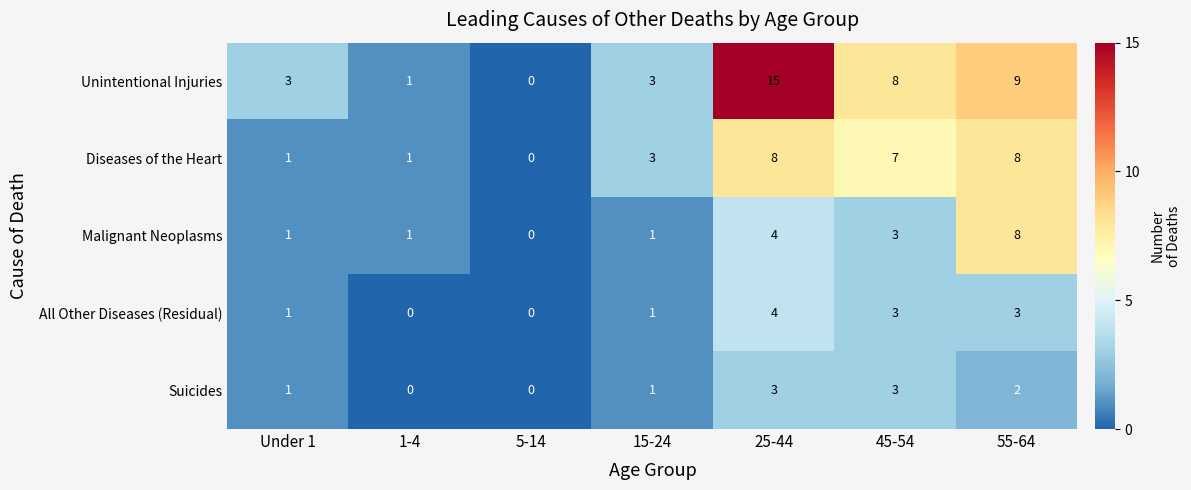

How many categories are shown in the chart?

7